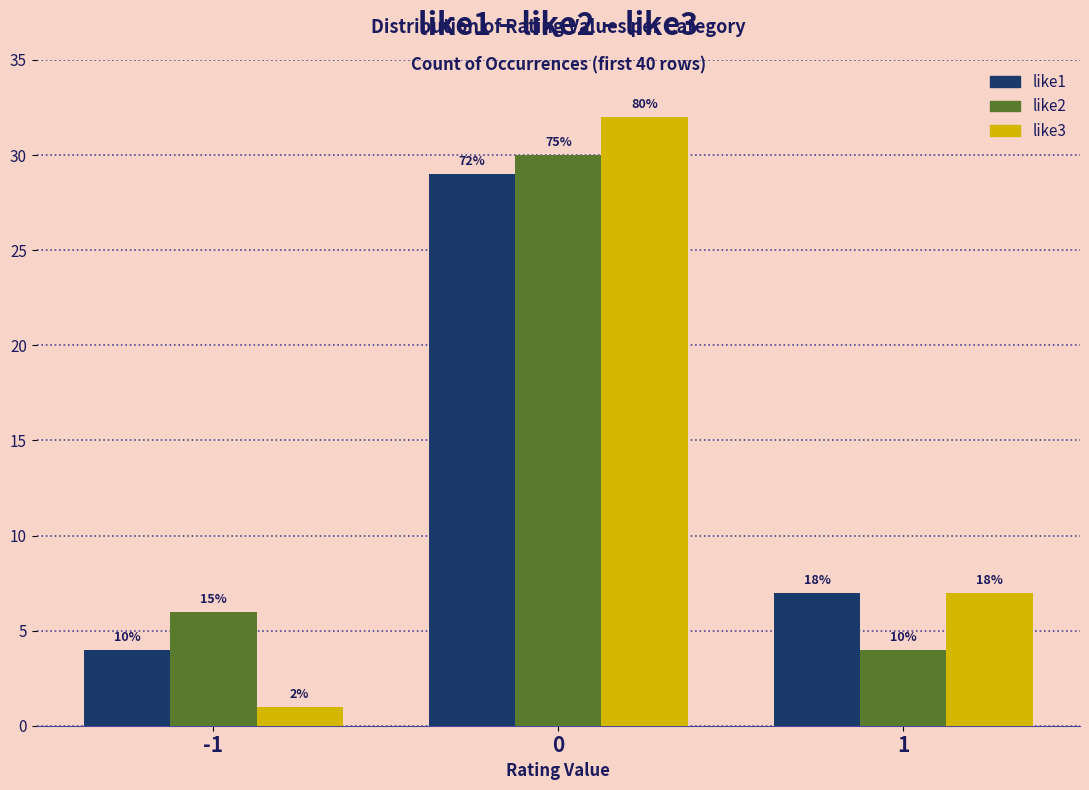

The like1 series shows 29 at 0. True or false?

True